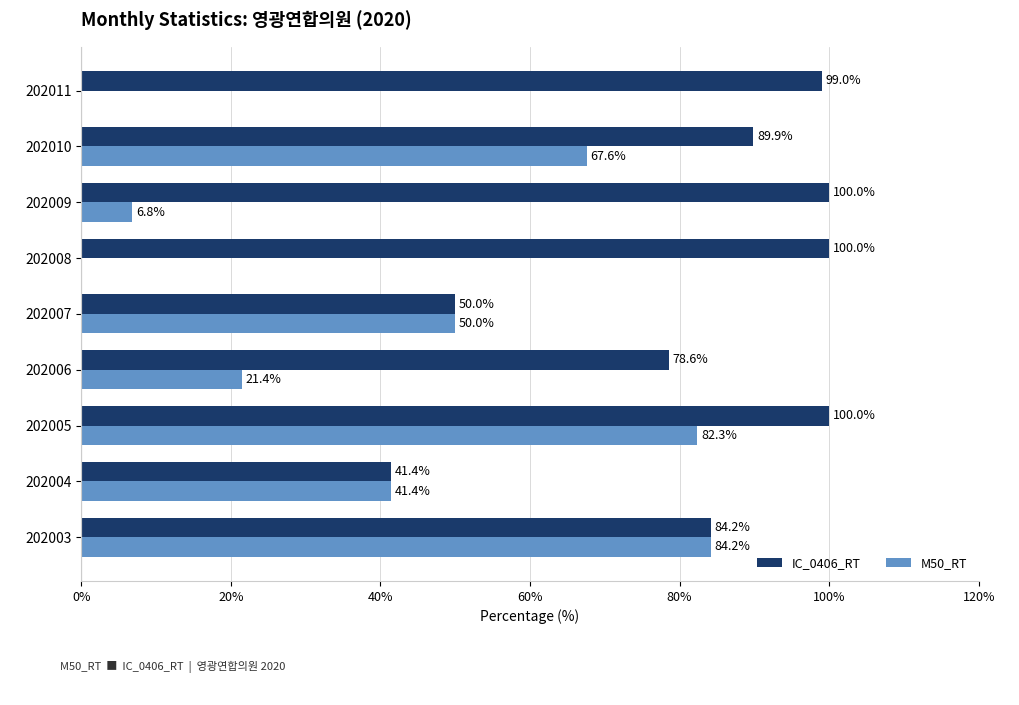

The value of M50_RT at 202009 is 6.8. True or false?

True